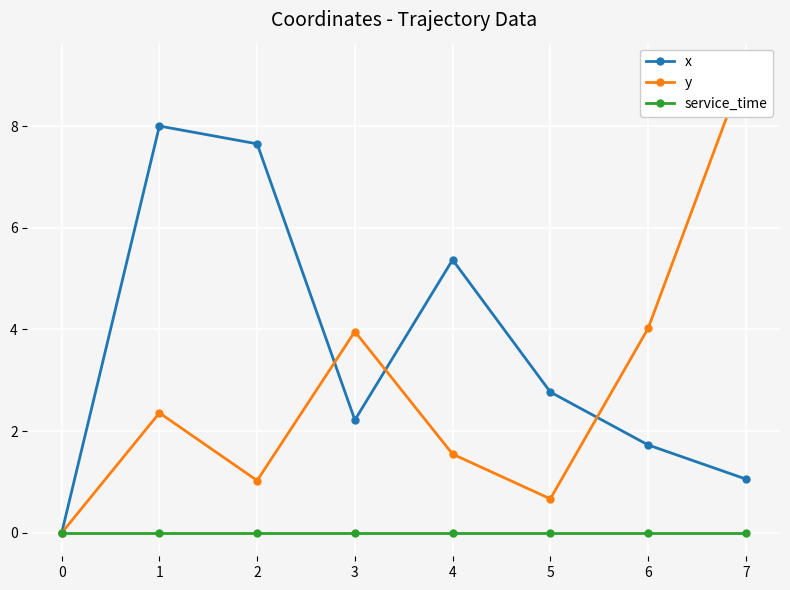

Is the value of x at 7 greater than the value of service_time at 1?

Yes